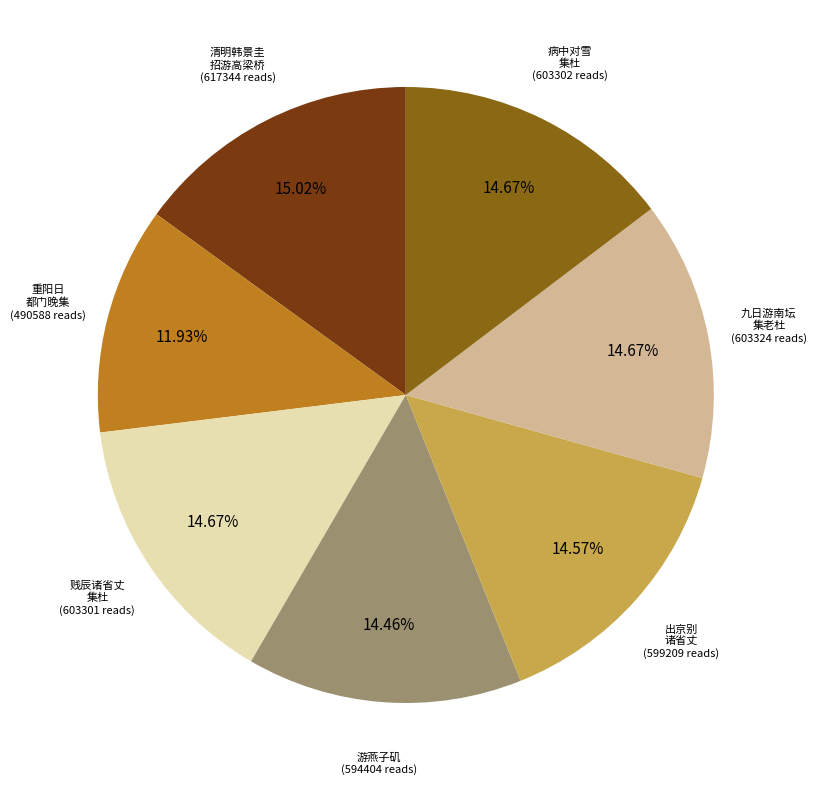

Is there a majority slice in this chart?

No